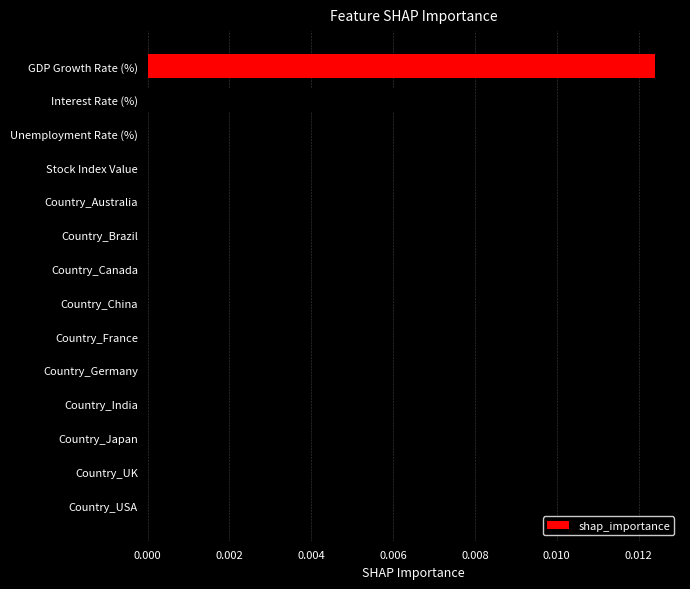

How many categories are shown in the chart?

14